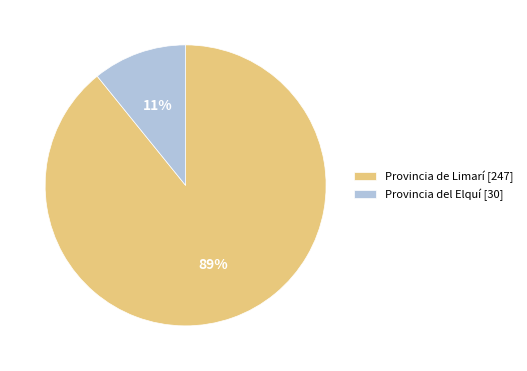

Which category has the smallest portion of the pie?

Provincia del Elquí [30]